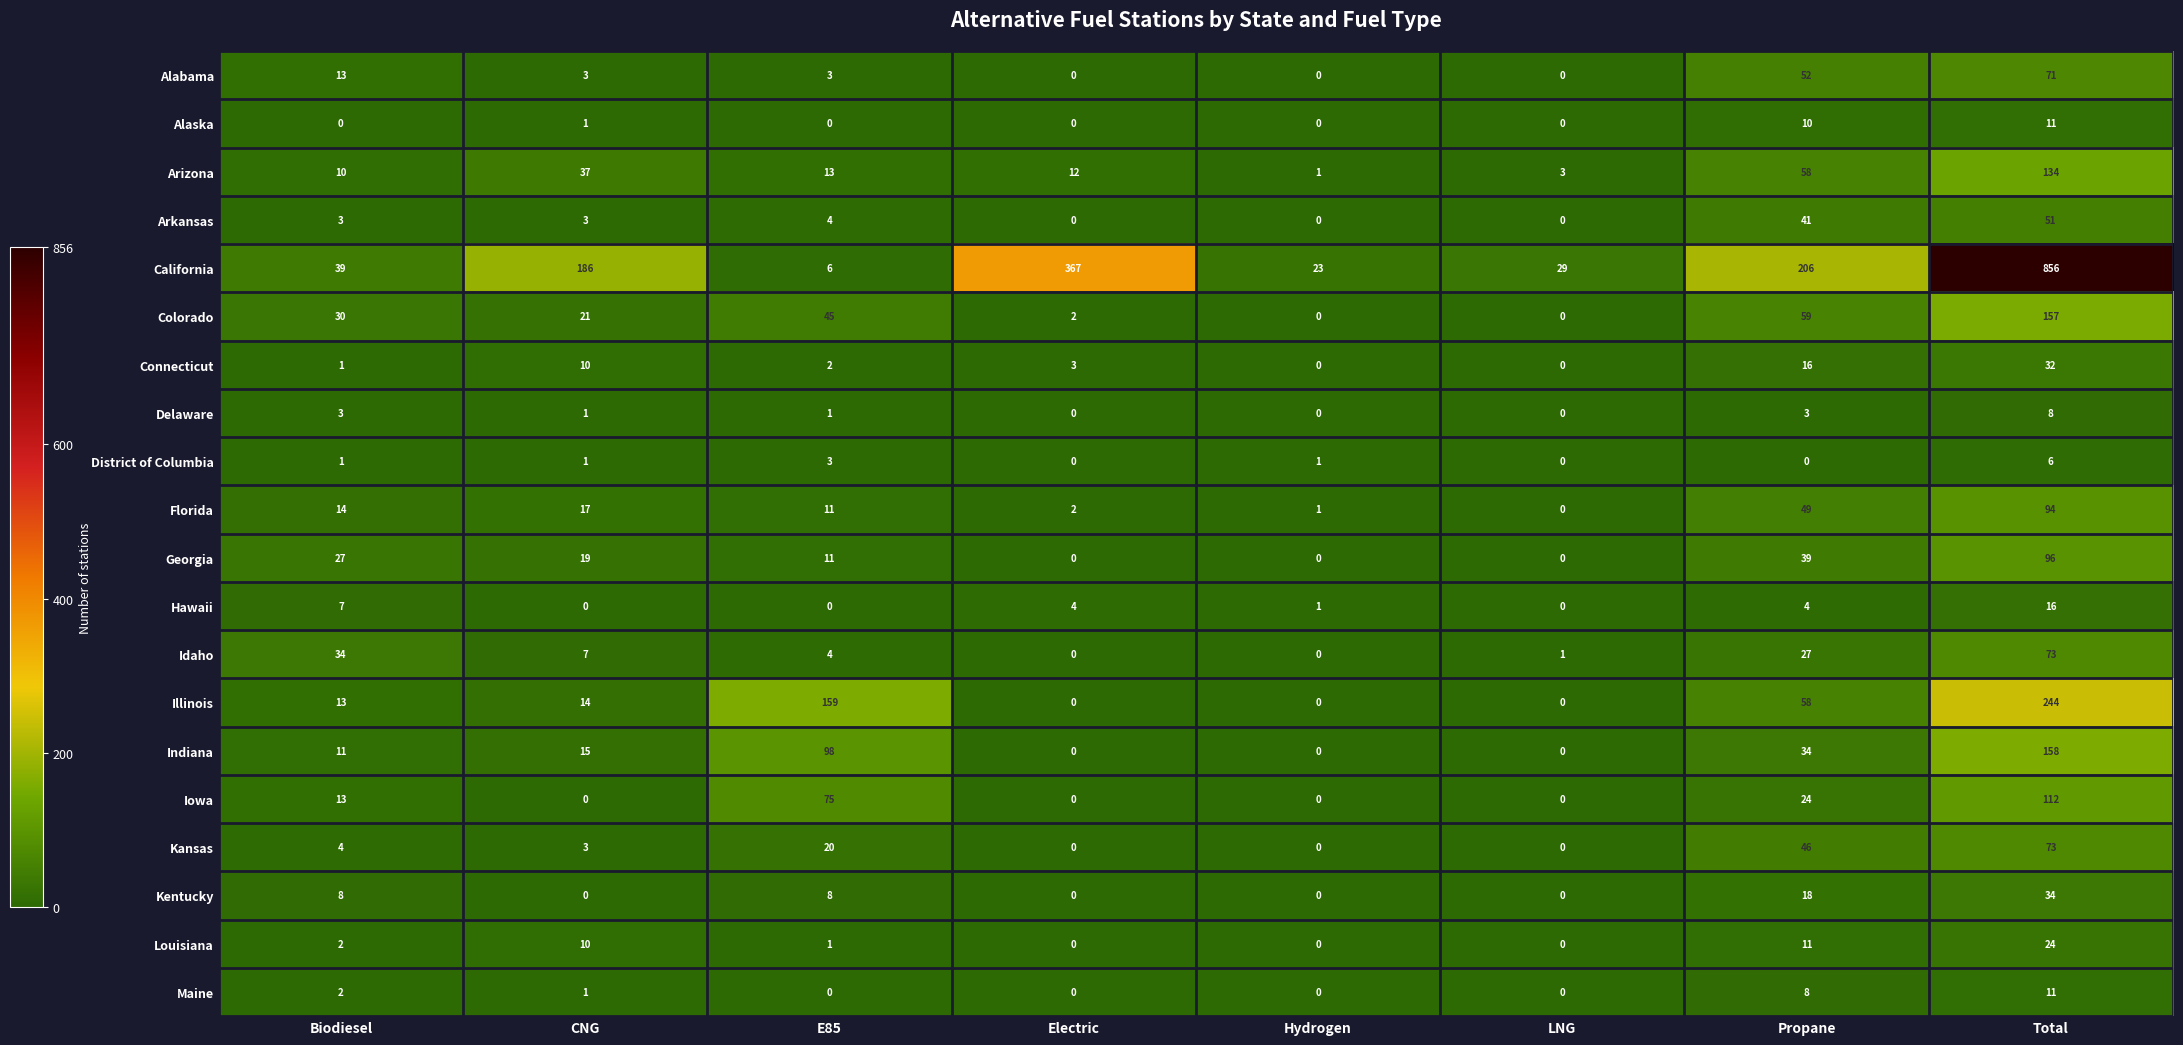

True or false: Indiana has a value of 15 at CNG.

True